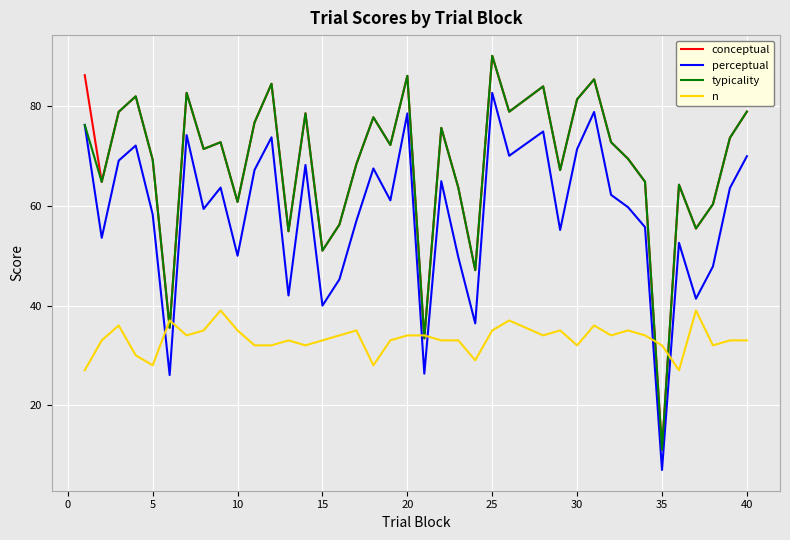

How many times do n and perceptual cross each other?

6